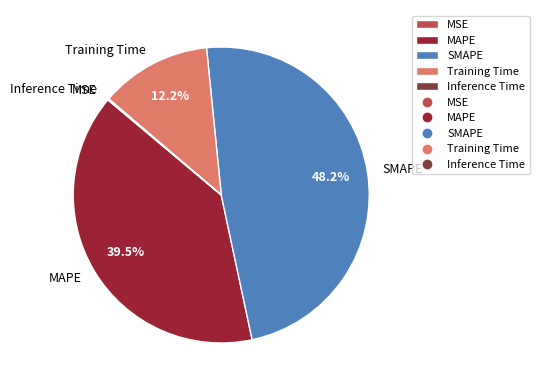

Which slice is the largest?

SMAPE